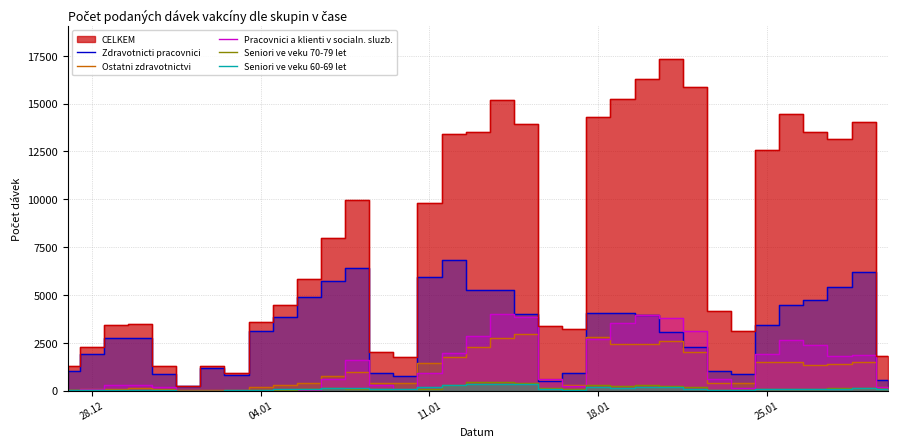

What is the difference between the second highest and minimum values in the Pracovnici a klienti v socialn. sluzb. series?

3934